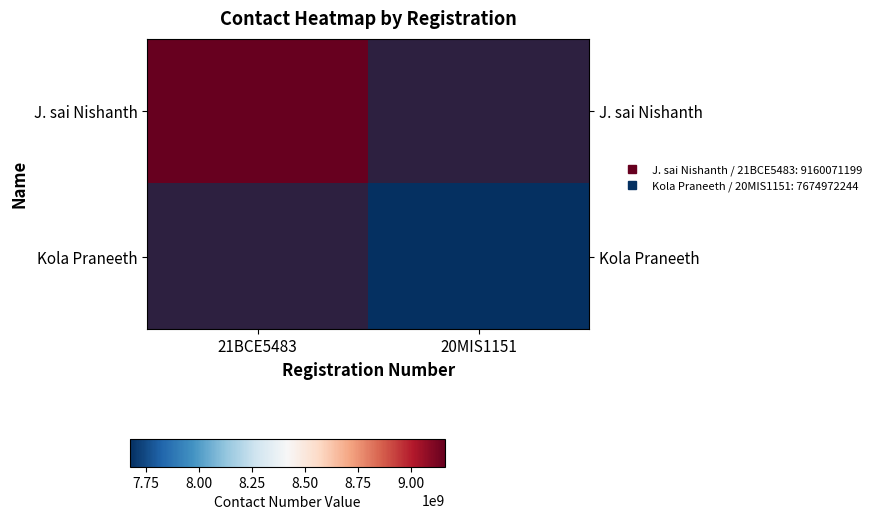

Between 20MIS1151 and 21BCE5483, which is larger?

21BCE5483